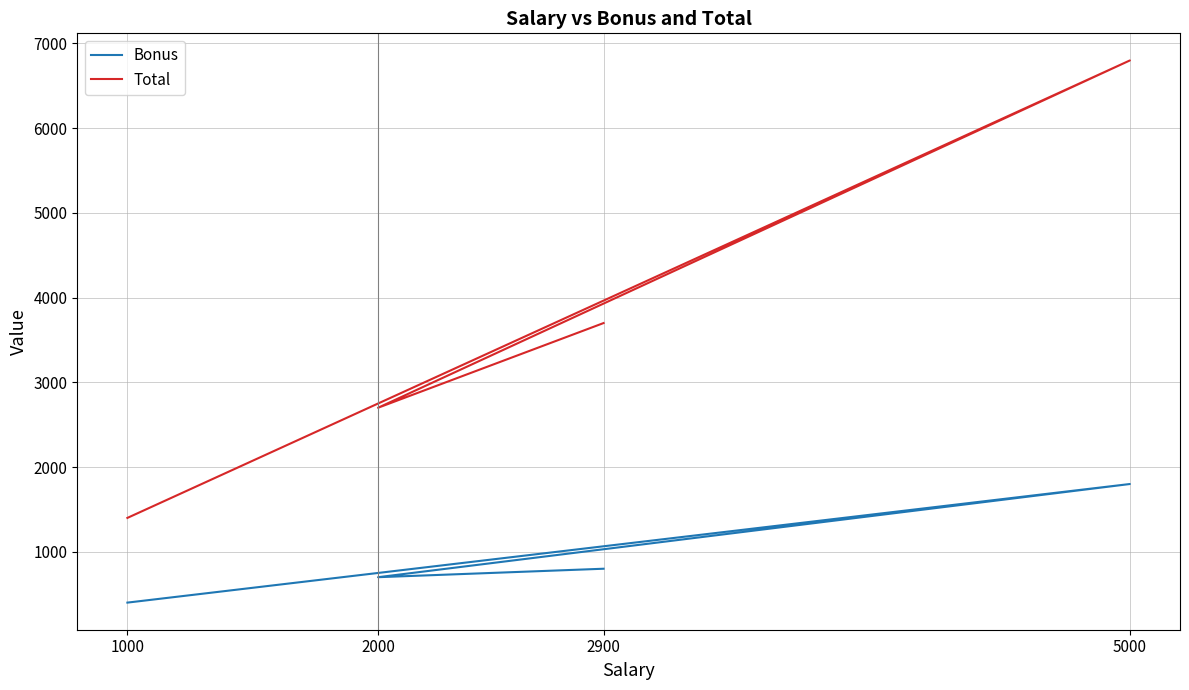

Is it true that Total equals 6284 at 2900?

False